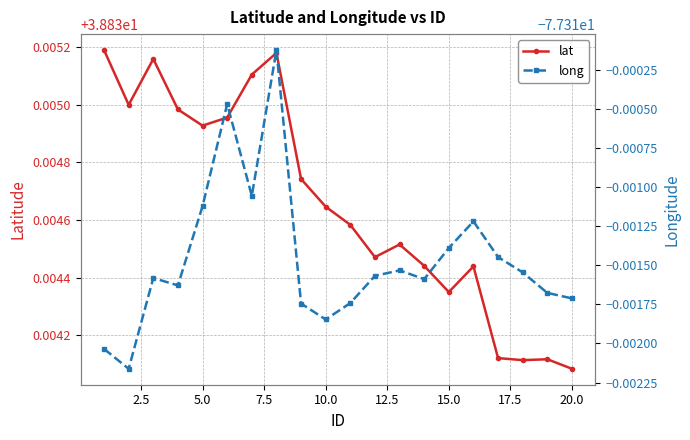

What is the sum of all long values?

-1546.2